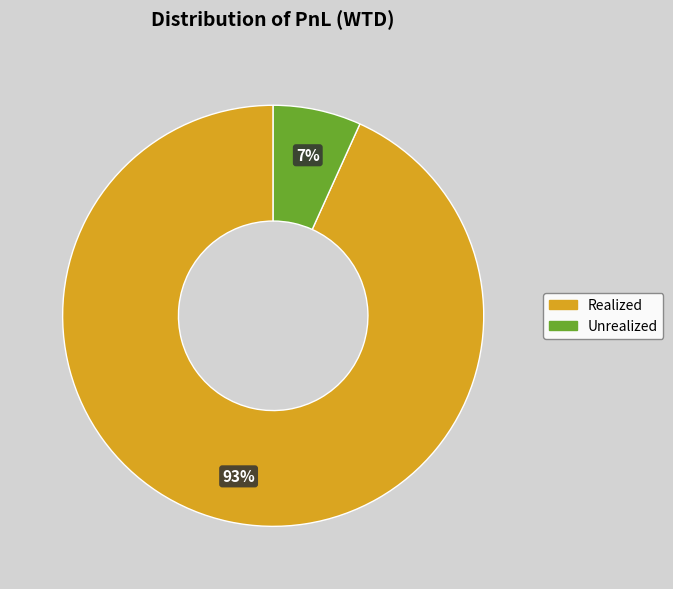

To the nearest percent, what is the difference between the largest and smallest slice percentages?

86%